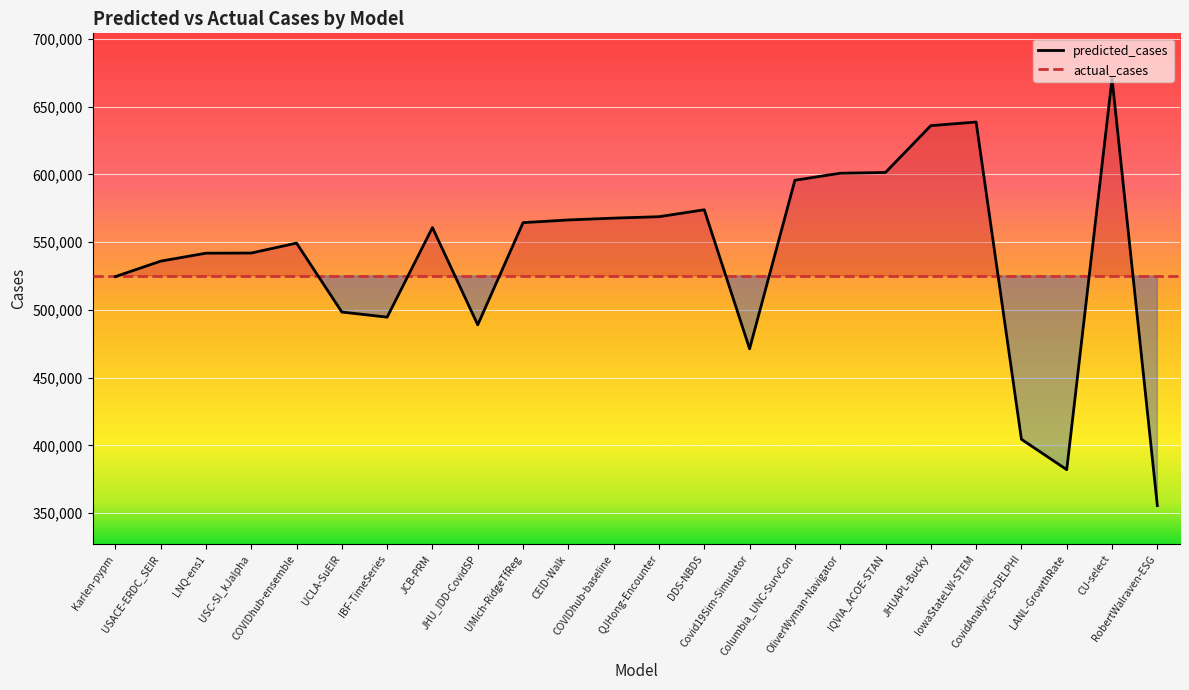

Between IBF-TimeSeries and COVIDhub-baseline, which is larger?

COVIDhub-baseline